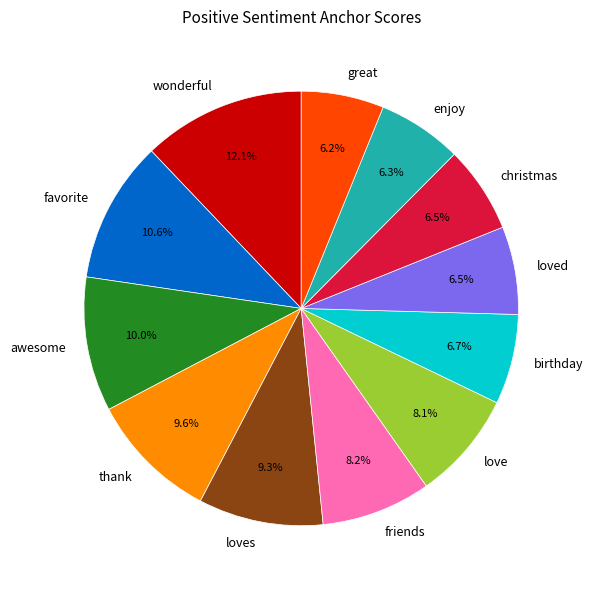

To the nearest percent, what is the combined percentage of loved and enjoy?

13%